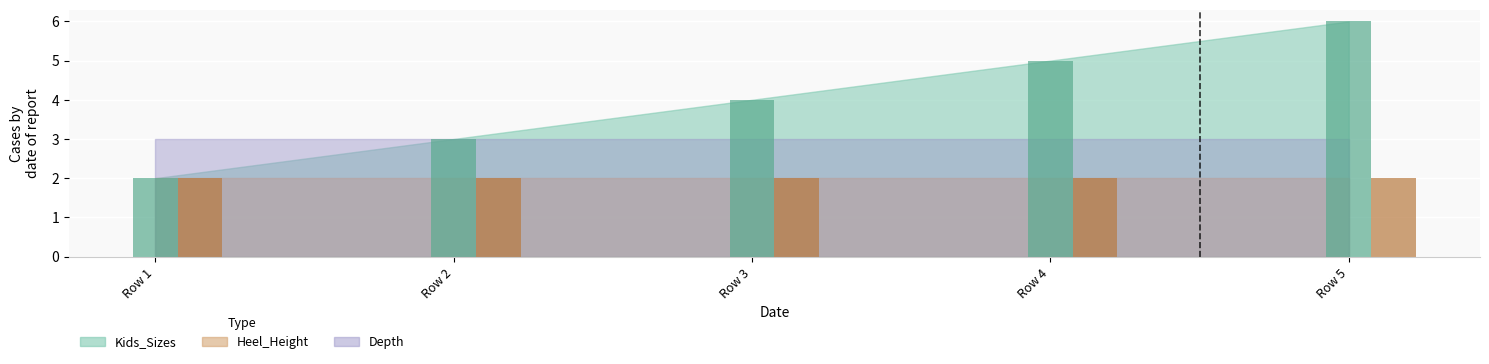

What is the maximum value shown in the chart?

6